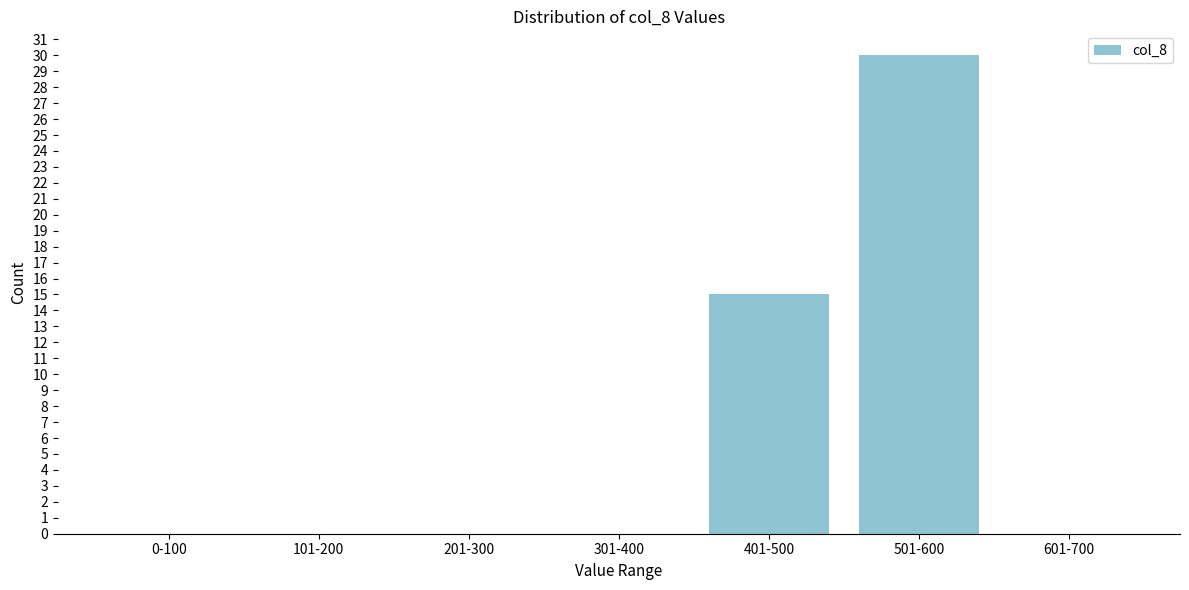

Reading left to right, what are all the values shown in this chart?

0-100=0	101-200=0	201-300=0	301-400=0	401-500=15	501-600=30	601-700=0